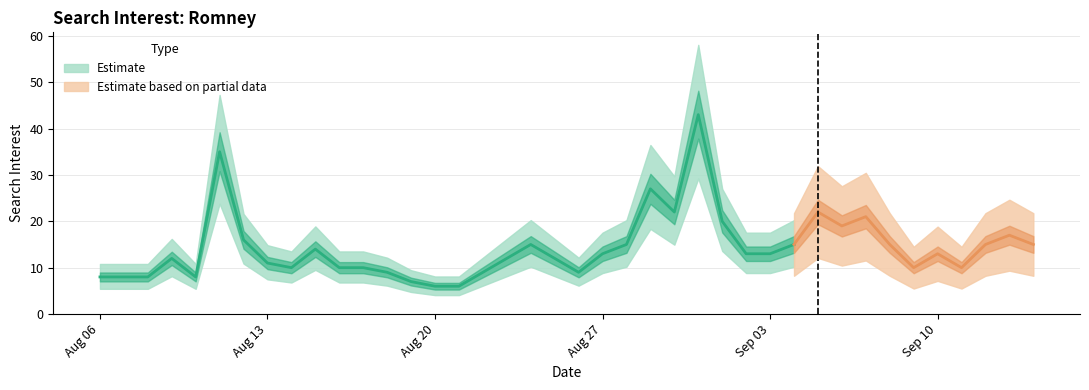

How many lines are shown in the chart?

1